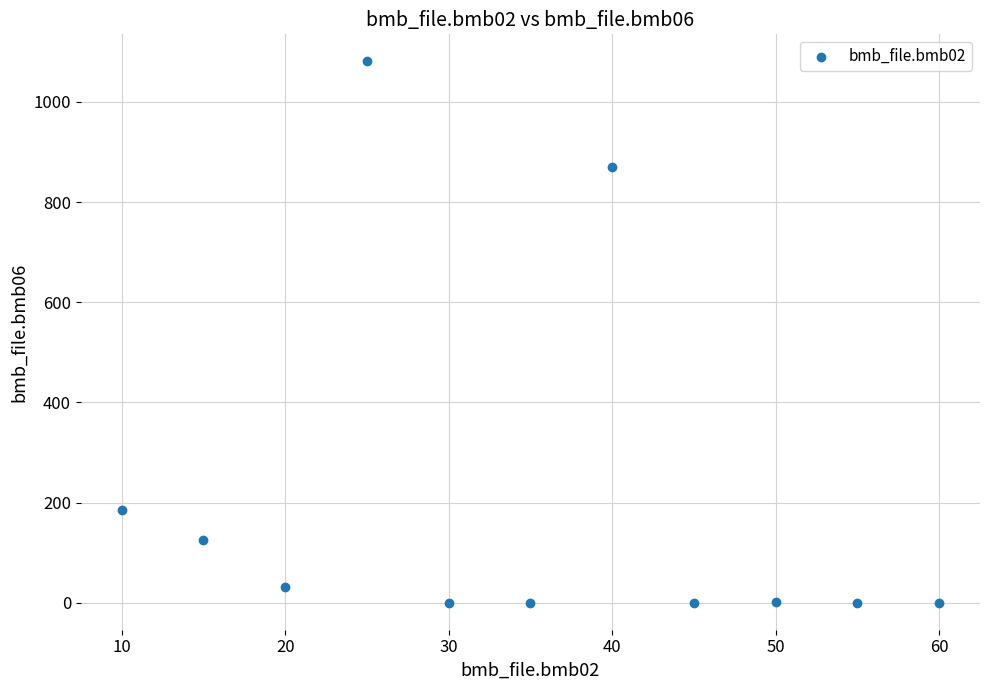

What is the average X value?

35.0